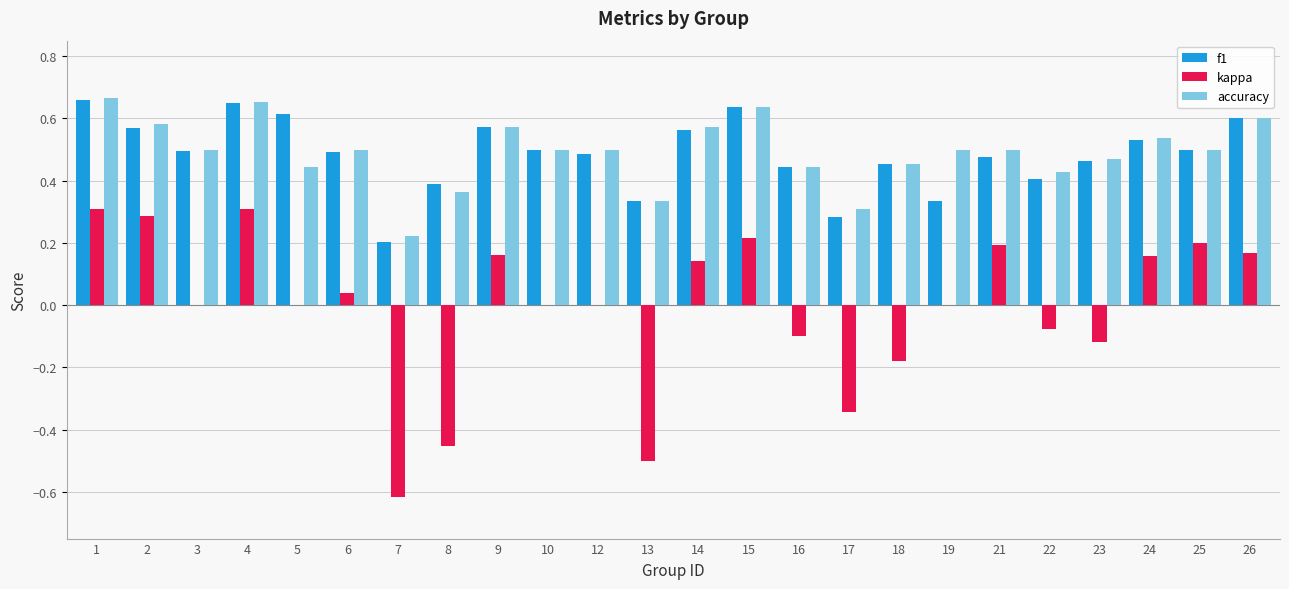

How many data points does each series have?

24